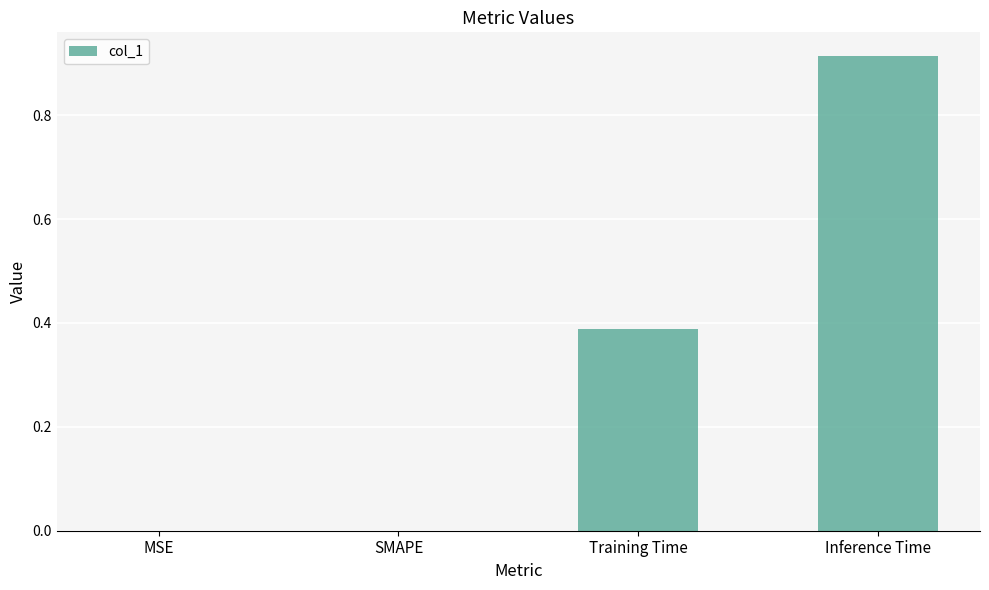

Which category has the highest value across all series?

Inference Time